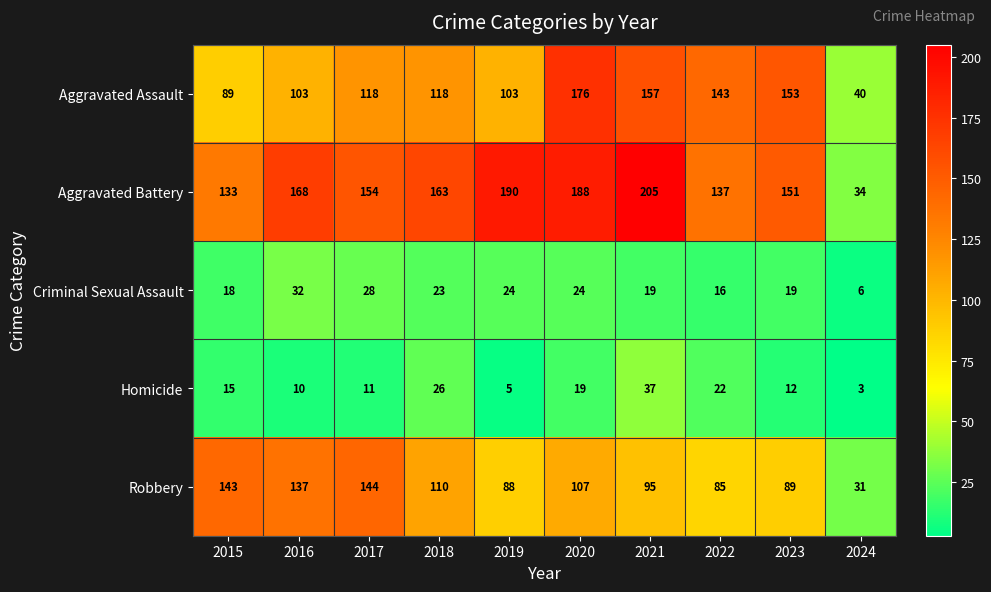

What is the total value across all series at 2019?

410